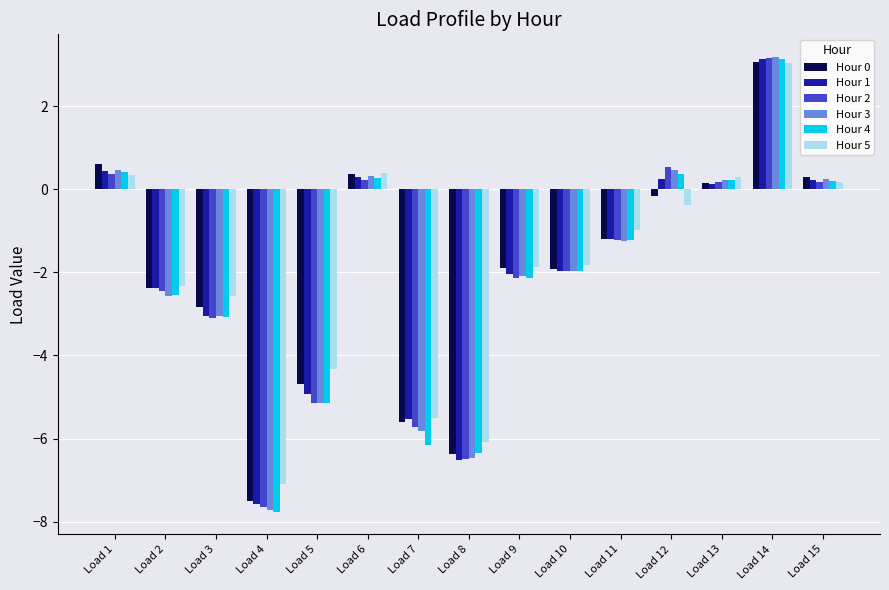

How many groups of bars are there?

15